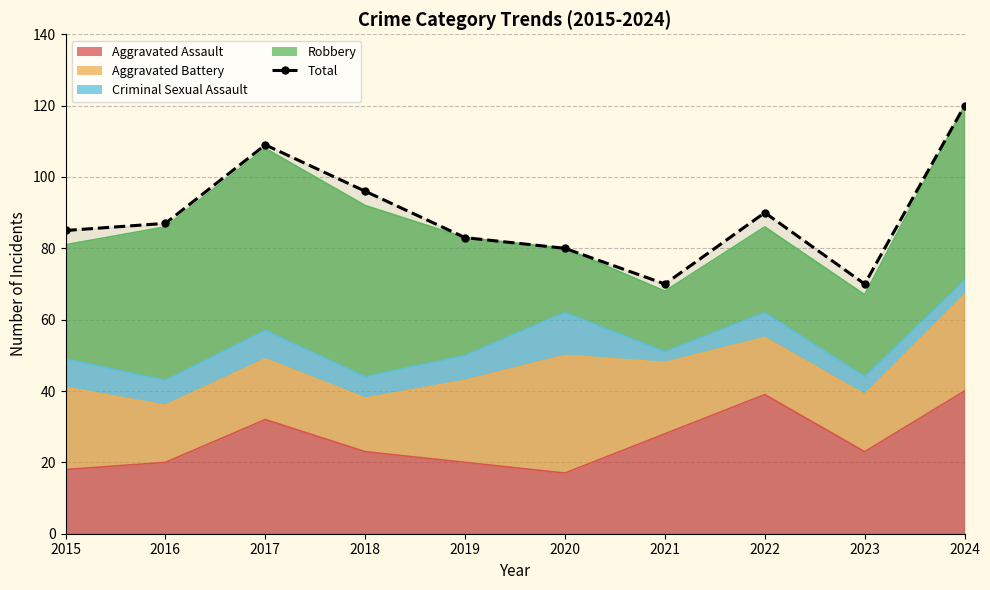

Count the number of values greater than 87.

4